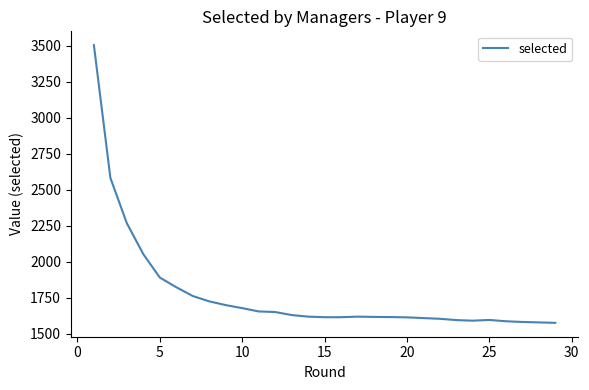

What is the maximum value shown in the chart?

3502